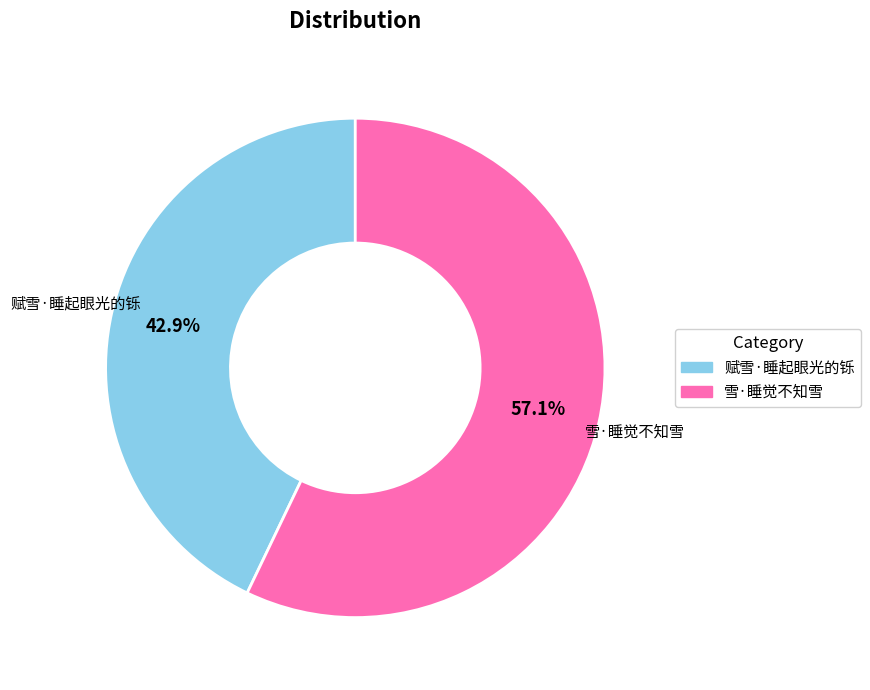

Combined, do 赋雪·睡起眼光的铄 and 雪·睡觉不知雪 account for over 50%?

Yes